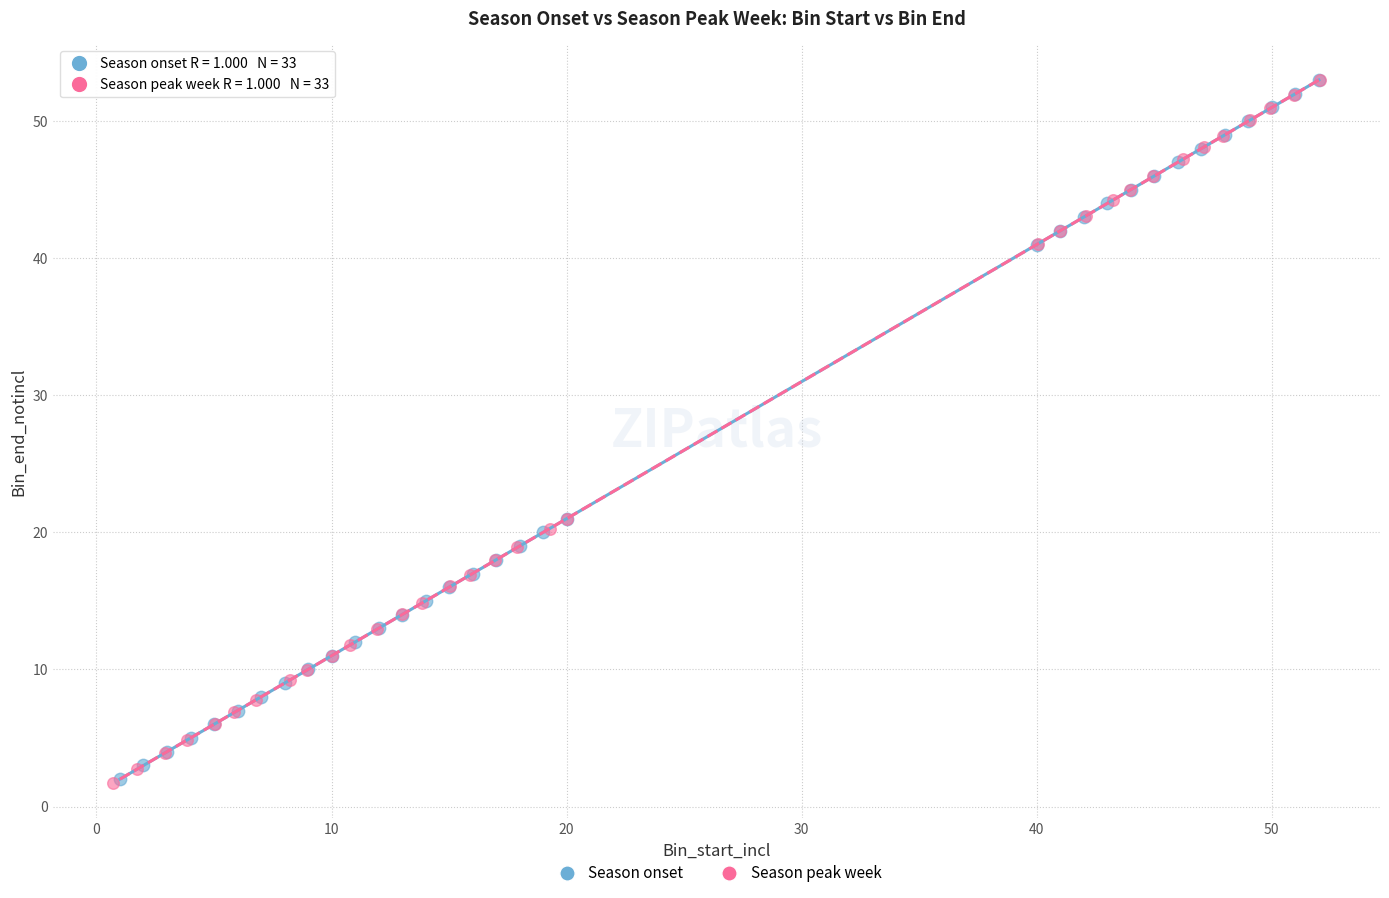

Which series has the largest Y range (max minus min)?

Season peak week